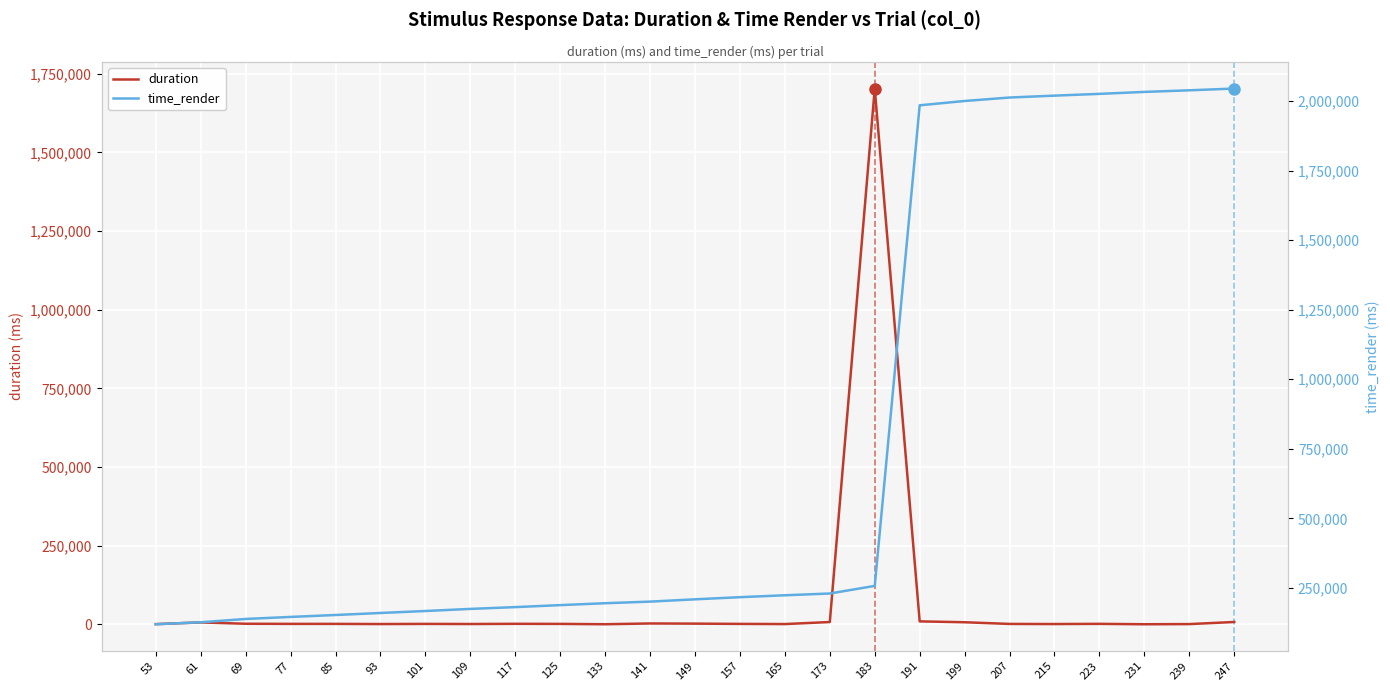

Reading right to left, what are all the values shown in this chart?

duration: 7469.0	818.0	288.4	1545.3	945.1	1331.2	6638.0	9428.5	1702681.1	7367.6	888.5	1430.1	2252.1	2786.1	329.8	1437.2	1672.3	1044.8	1402.6	926.9	1454.2	1488.5	1879.1	6148.2	731.3
time_render: 2045472.7	2039190.2	2033407.2	2026391.9	2019992.7	2013209.9	2000778.2	1985230.2	257007.9	229661.9	223328.9	216463.6	208764.2	200515.2	194749.7	187883.9	180767.7	174285.4	166736.2	159637.1	152388.0	145455.5	138140.0	126191.8	119109.2